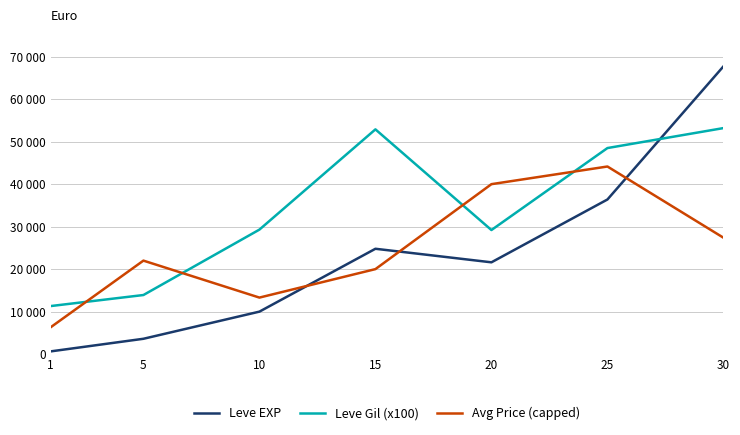

Reading left to right, extract all data points from this chart.

Leve EXP: 630	3600	9990	24790	21600	36390	67730
Leve Gil (x100): 11300	13900	29300	52900	29200	48500	53200
Avg Price (capped): 6300	22000	13297	20000	40000	44156	27394